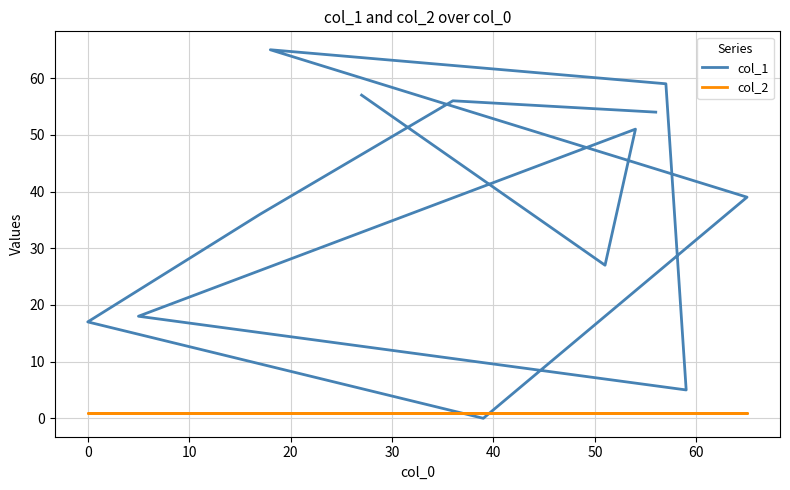

Where is the first local maximum for col_1?

10